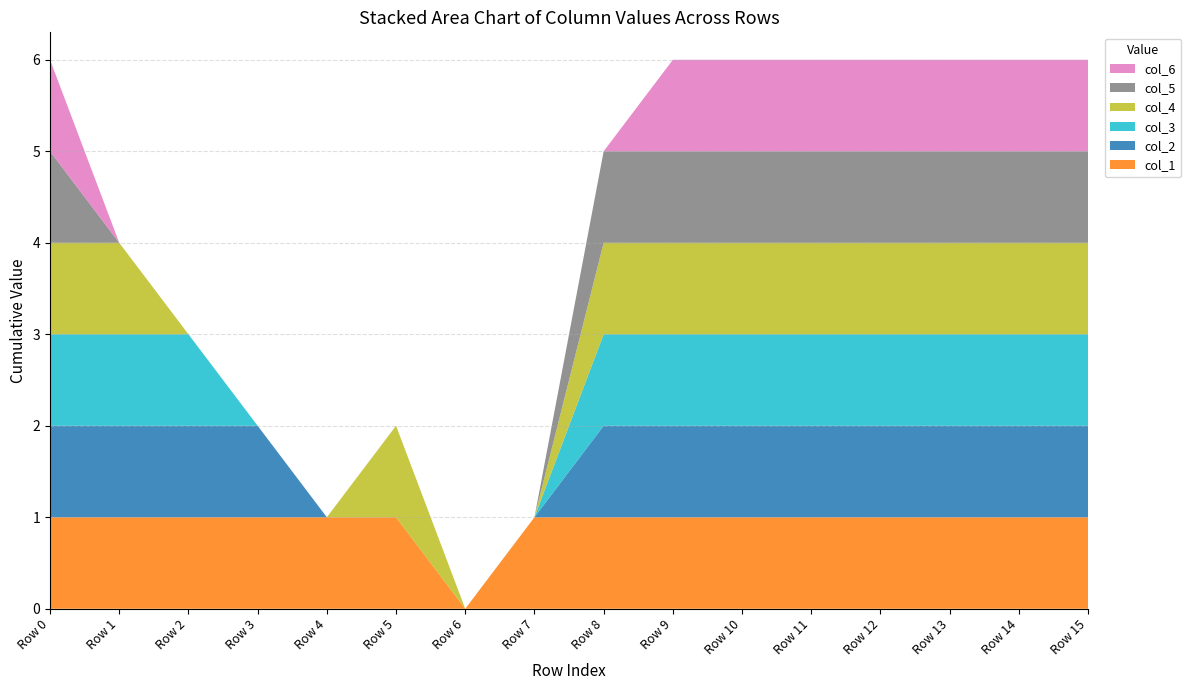

Reading left to right, list all the values displayed in this chart.

col_1: Row 0=1	Row 1=1	Row 2=1	Row 3=1	Row 4=1	Row 5=1	Row 6=0	Row 7=1	Row 8=1	Row 9=1	Row 10=1	Row 11=1	Row 12=1	Row 13=1	Row 14=1	Row 15=1
col_2: Row 0=1	Row 1=1	Row 2=1	Row 3=1	Row 4=0	Row 5=0	Row 6=0	Row 7=0	Row 8=1	Row 9=1	Row 10=1	Row 11=1	Row 12=1	Row 13=1	Row 14=1	Row 15=1
col_3: Row 0=1	Row 1=1	Row 2=1	Row 3=0	Row 4=0	Row 5=0	Row 6=0	Row 7=0	Row 8=1	Row 9=1	Row 10=1	Row 11=1	Row 12=1	Row 13=1	Row 14=1	Row 15=1
col_4: Row 0=1	Row 1=1	Row 2=0	Row 3=0	Row 4=0	Row 5=1	Row 6=0	Row 7=0	Row 8=1	Row 9=1	Row 10=1	Row 11=1	Row 12=1	Row 13=1	Row 14=1	Row 15=1
col_5: Row 0=1	Row 1=0	Row 2=0	Row 3=0	Row 4=0	Row 5=0	Row 6=0	Row 7=0	Row 8=1	Row 9=1	Row 10=1	Row 11=1	Row 12=1	Row 13=1	Row 14=1	Row 15=1
col_6: Row 0=1	Row 1=0	Row 2=0	Row 3=0	Row 4=0	Row 5=0	Row 6=0	Row 7=0	Row 8=0	Row 9=1	Row 10=1	Row 11=1	Row 12=1	Row 13=1	Row 14=1	Row 15=1